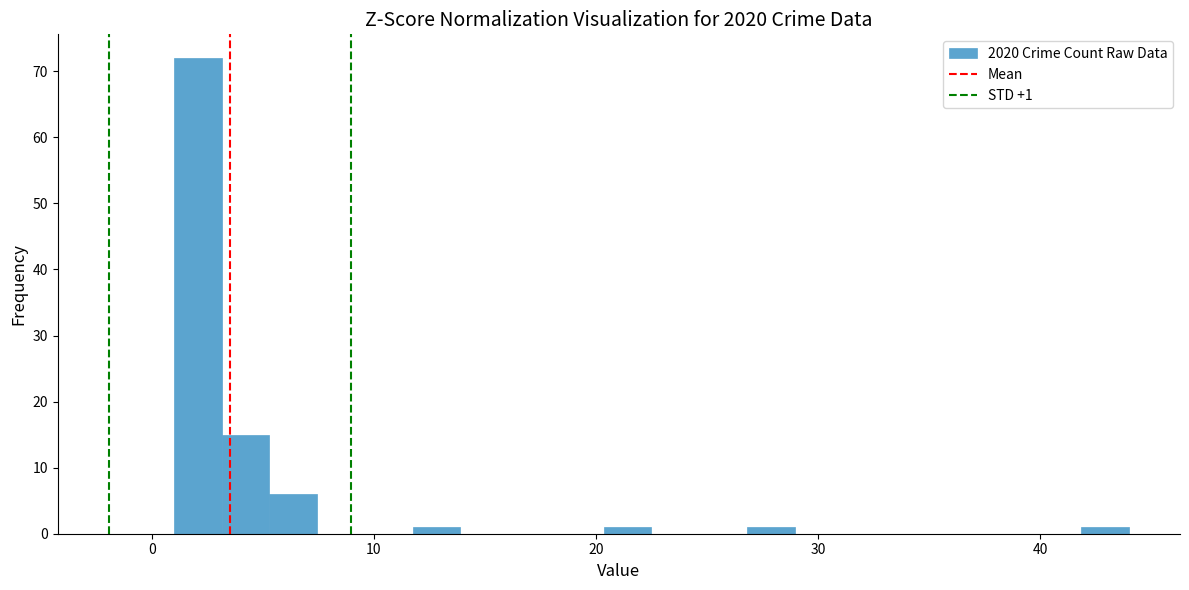

Around what value on the x-axis is the tallest bar? Give the approximate position of its centre, as read against the axis.

2